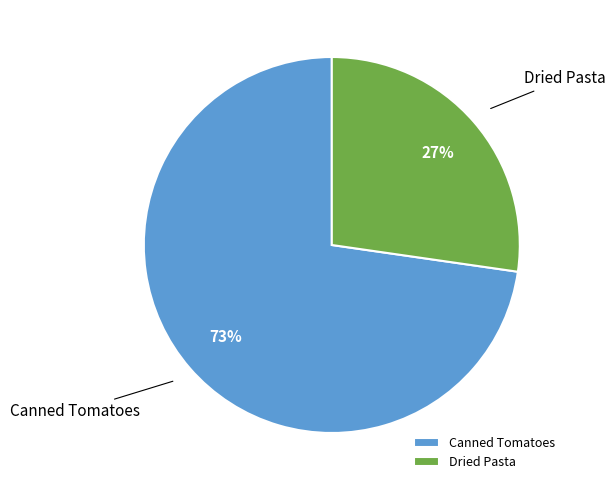

What is the smallest slice in the pie chart?

Dried Pasta